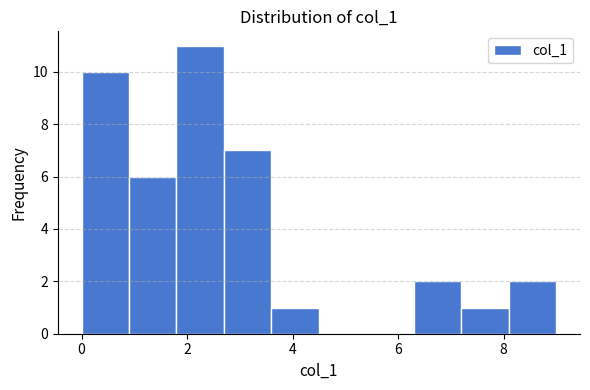

Reading left to right, transcribe this chart: for each bar, give the range it covers on the x-axis and its height. Neither the bar edges nor the heights are printed on the chart, so give them approximately, as read against the axes.

0.0 to 0.9: 10
0.9 to 1.8: 6
1.8 to 2.7: 11
2.7 to 3.6: 7
3.6 to 4.5: 1
4.5 to 5.4: 0
5.4 to 6.3: 0
6.3 to 7.2: 2
7.2 to 8.1: 1
8.1 to 9.0: 2